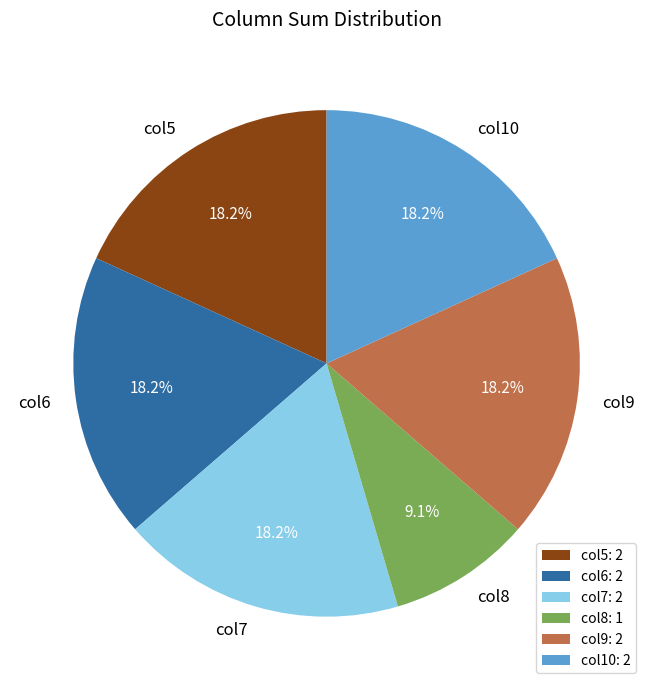

Combined, do col9 and col7 account for over 50%?

No